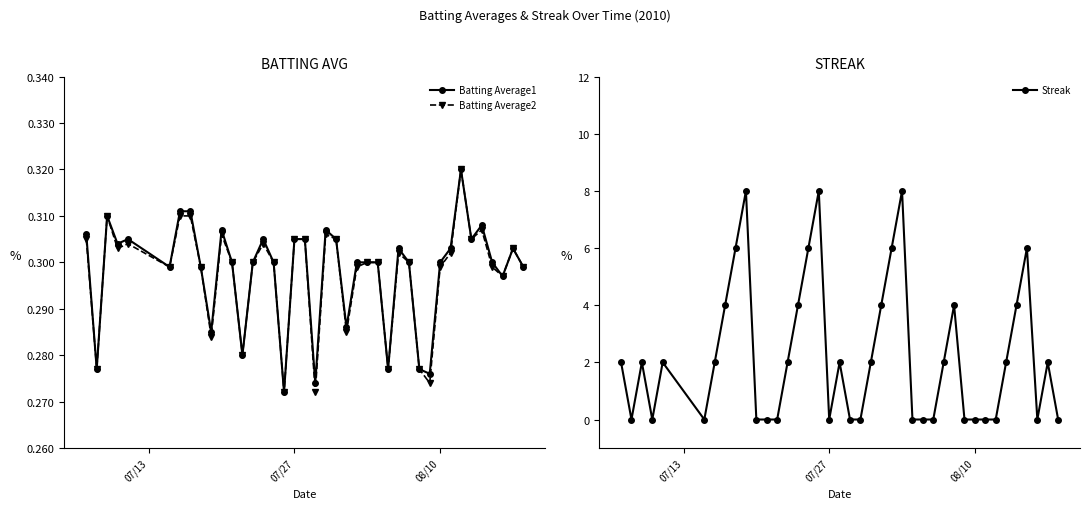

True or false: Batting Average2 has more than 2 interior local peaks.

True